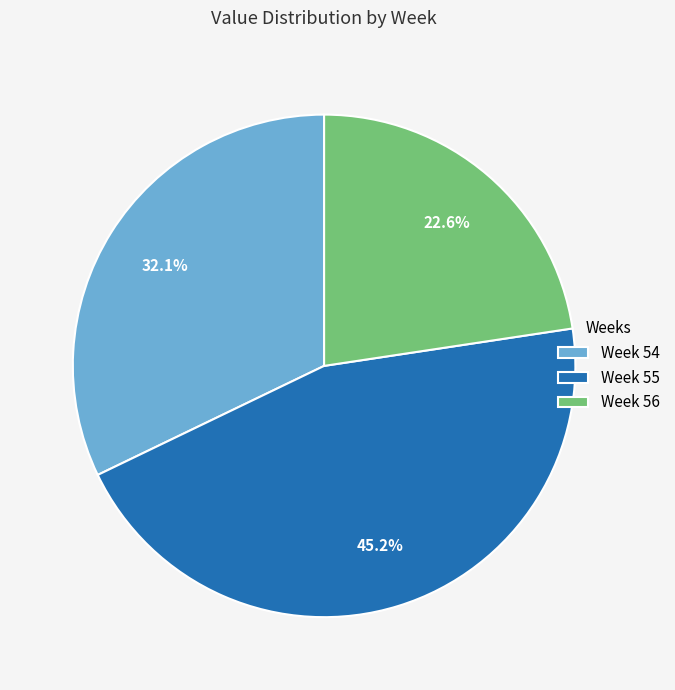

What percentage do Week 55 and Week 56 together represent?

67.9%